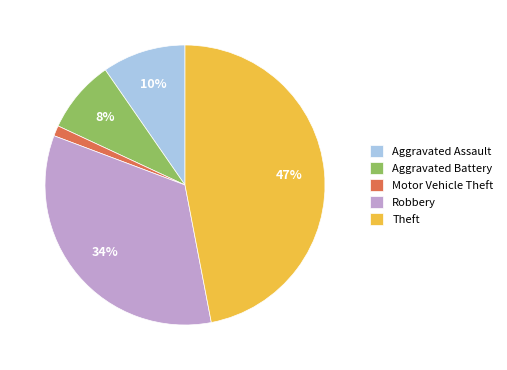

True or false: Aggravated Battery accounts for 8% of the total.

True